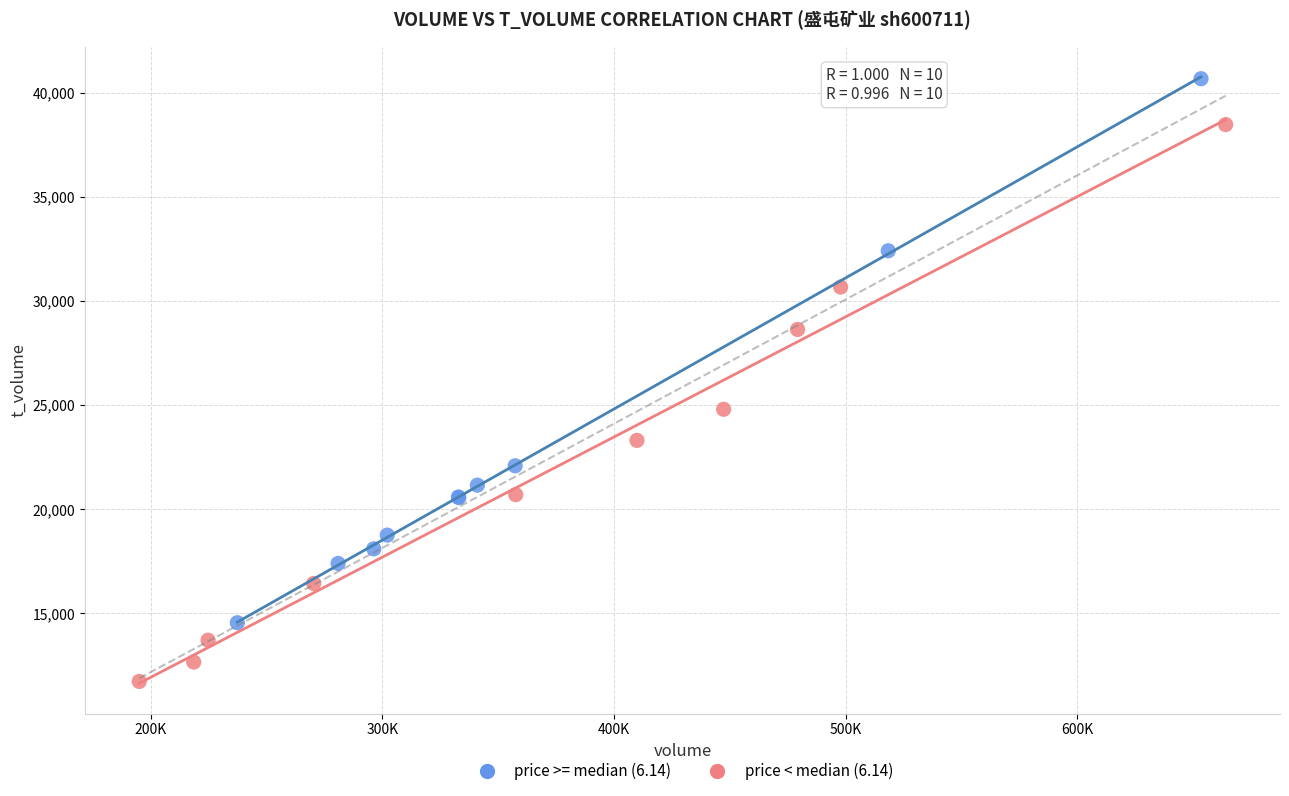

Which series reaches the minimum Y coordinate?

price < median (6.14)